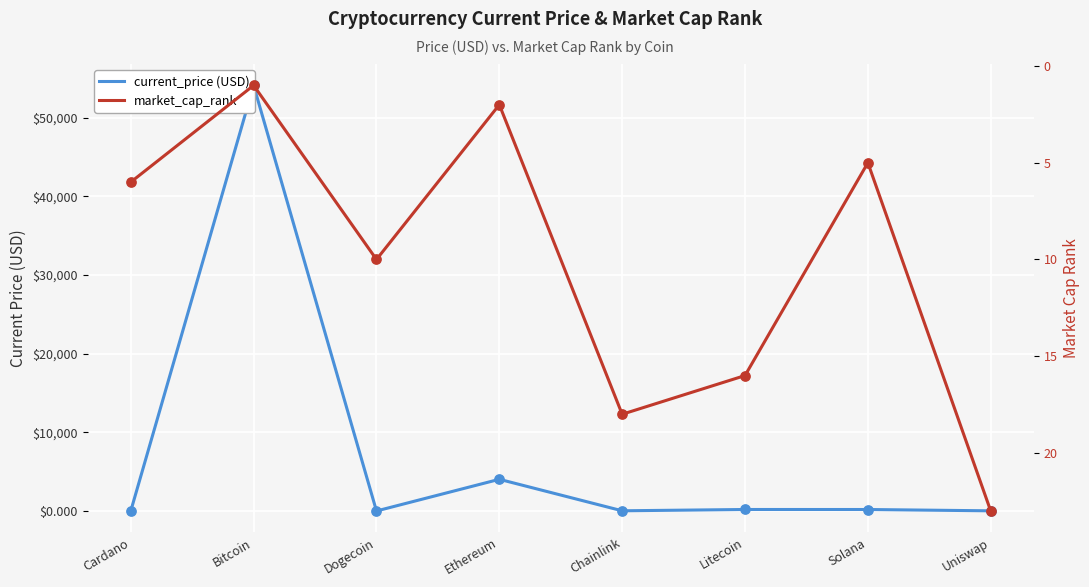

At which category is the sum across all series the highest?

Bitcoin